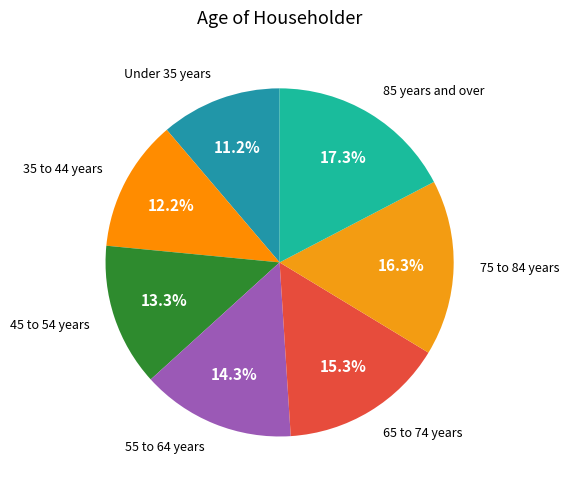

Is it true that 55 to 64 years is 14% of the pie?

True